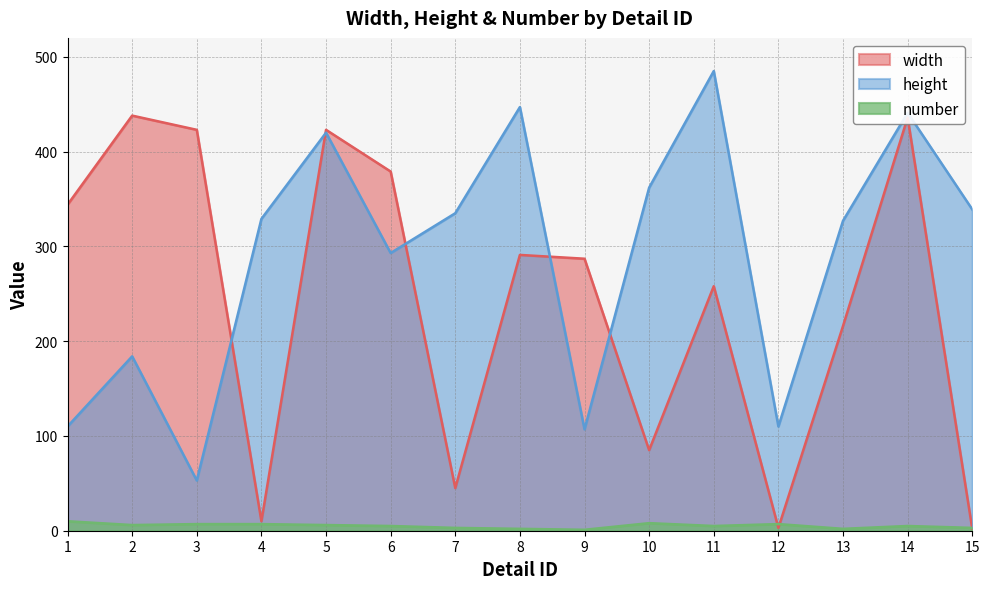

How many values in the width series are below 287?

7